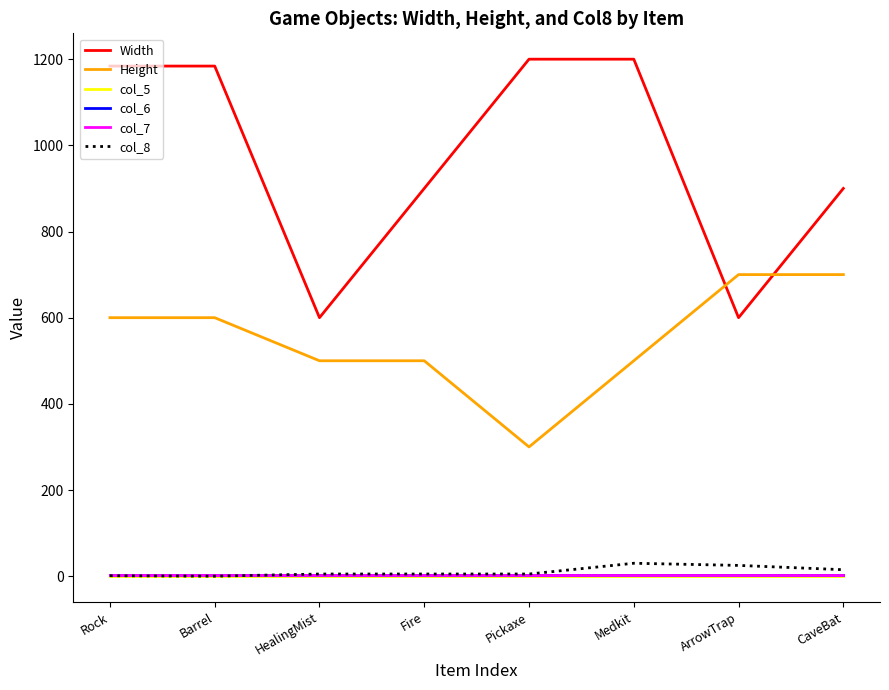

In col_8, how many points are higher than both neighbors (excluding endpoints)?

1